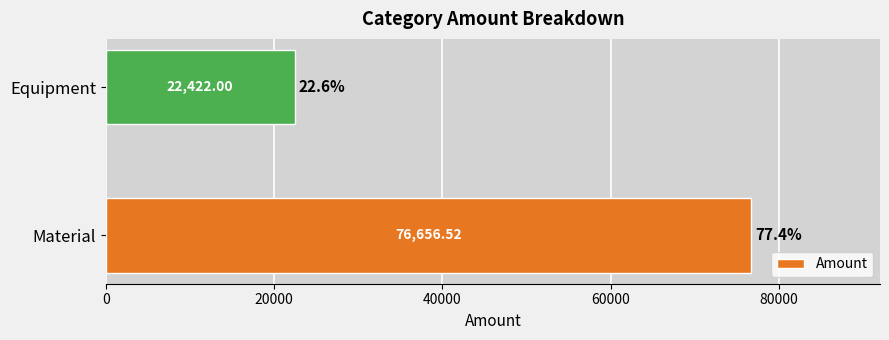

Where is the data nearest to the value 49539?

Equipment